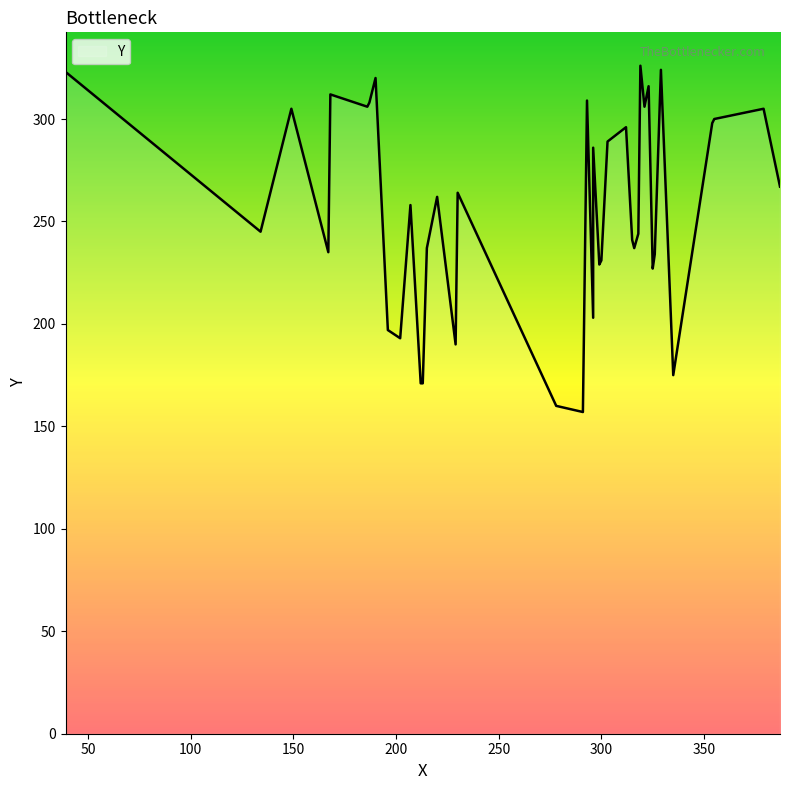

What is the sum of all values?

10257